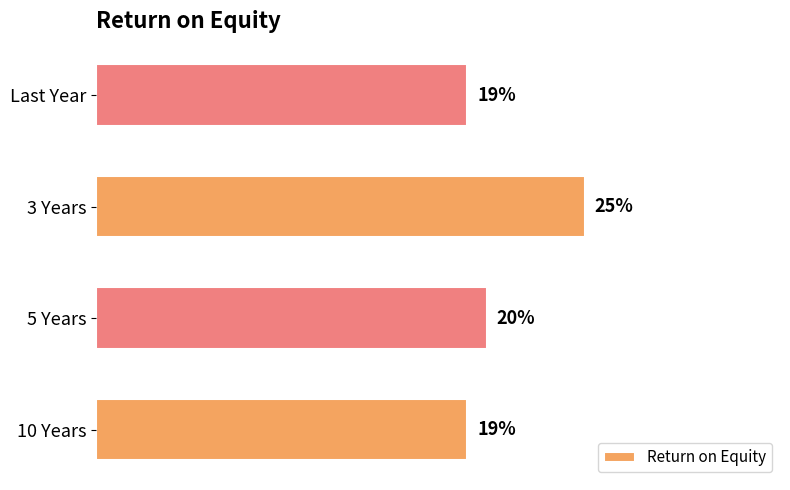

Which label corresponds to the largest value in the chart?

3 Years